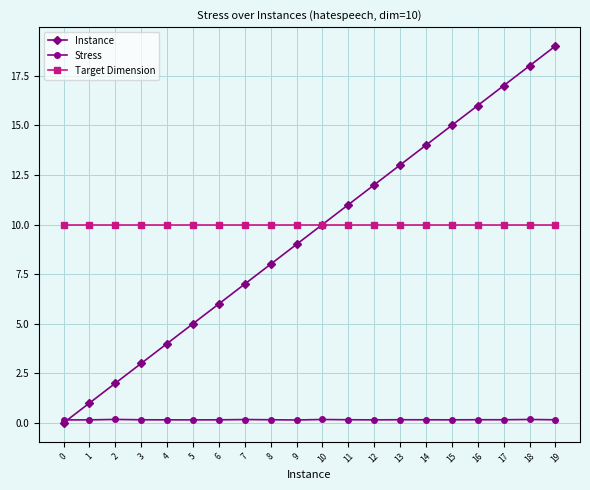

Which series has the largest range (max minus min)?

Instance